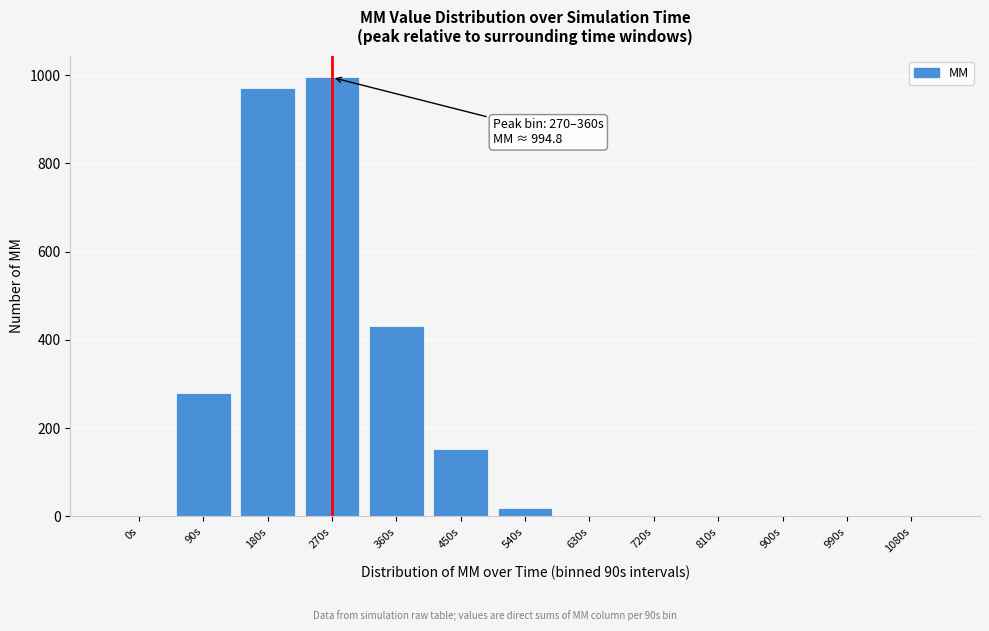

Where is the data nearest to the value 497?

360s